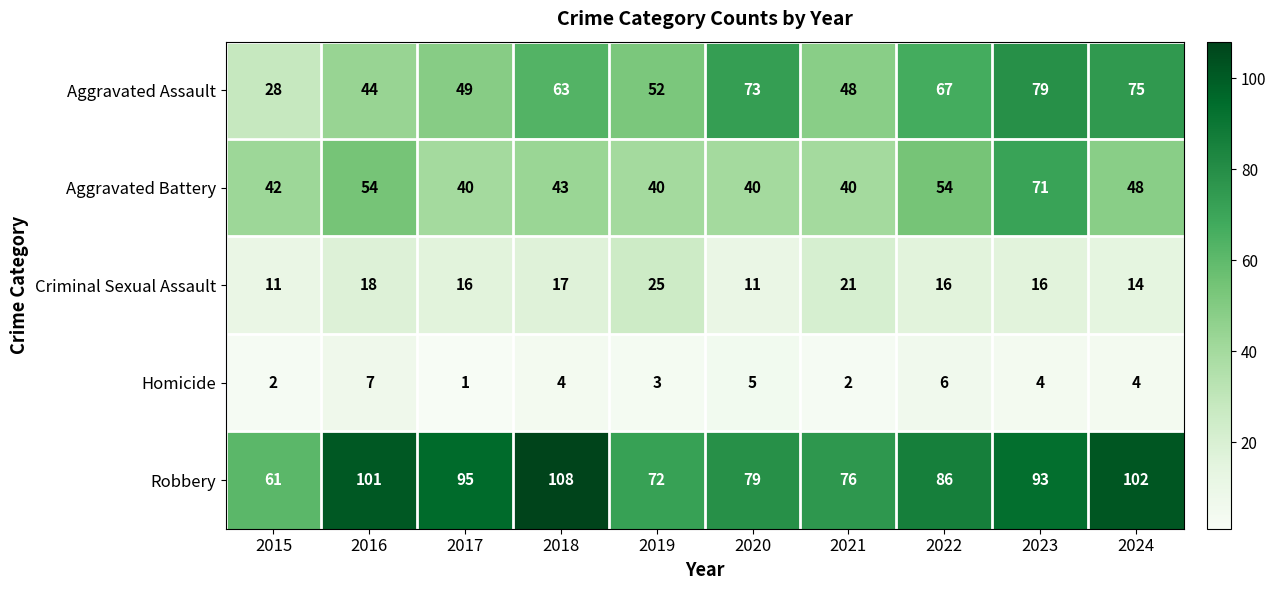

Which series has the largest total across all categories?

Robbery